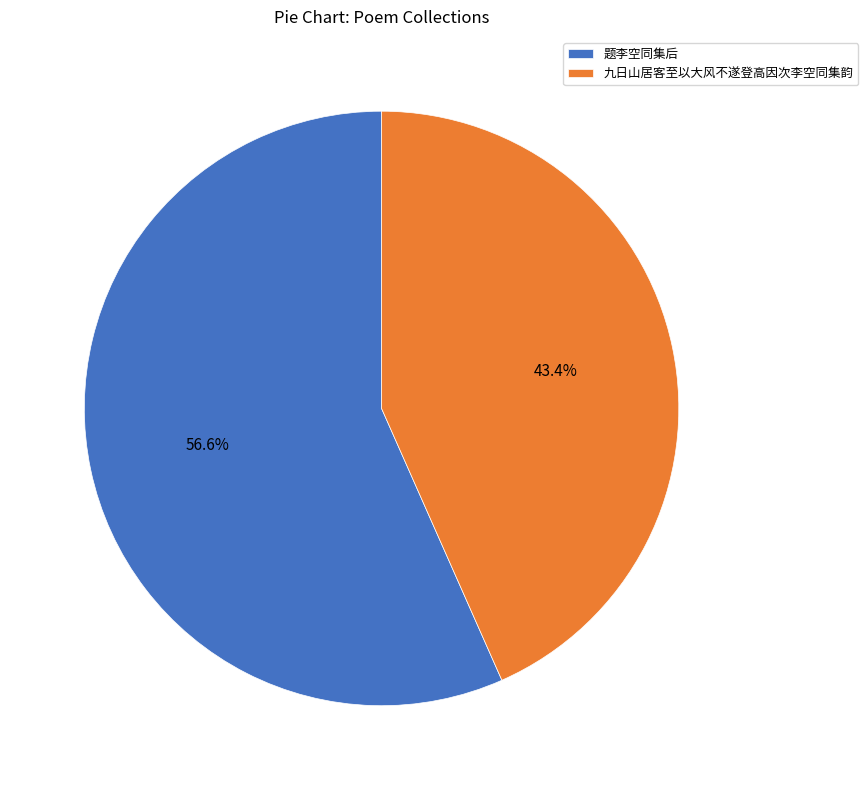

Between 九日山居客至以大风不遂登高因次李空同集韵 and 题李空同集后, which is larger?

题李空同集后